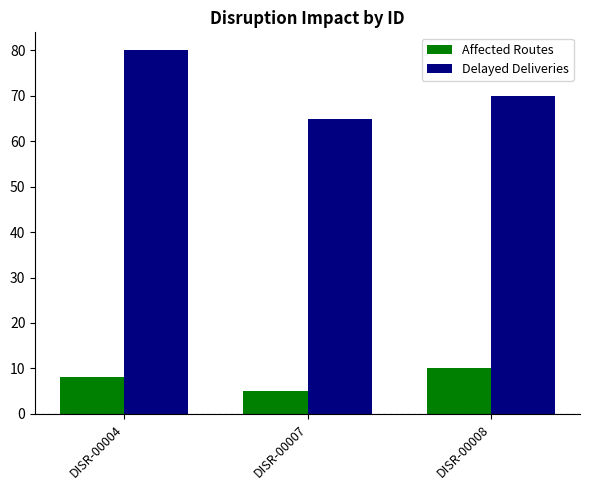

At which label is Affected Routes closest to 7?

DISR-00004